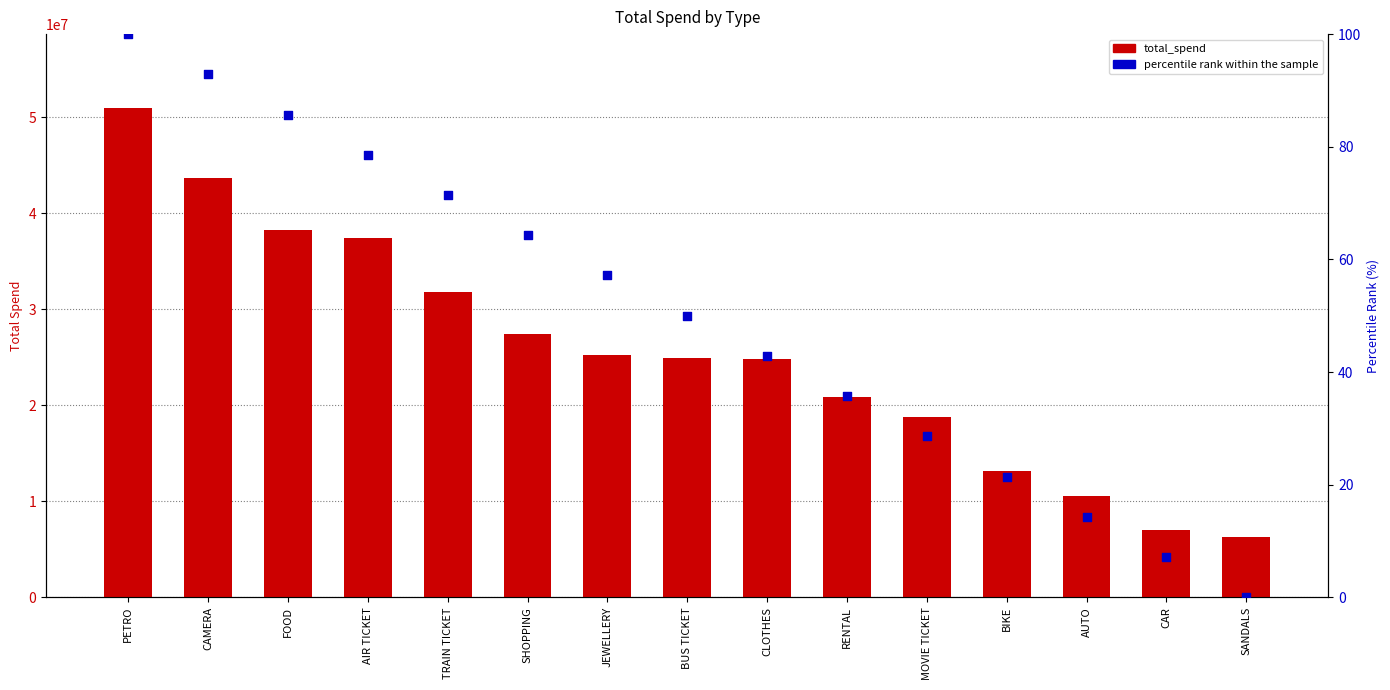

What are all the series names shown in the legend?

total_spend, percentile rank within the sample